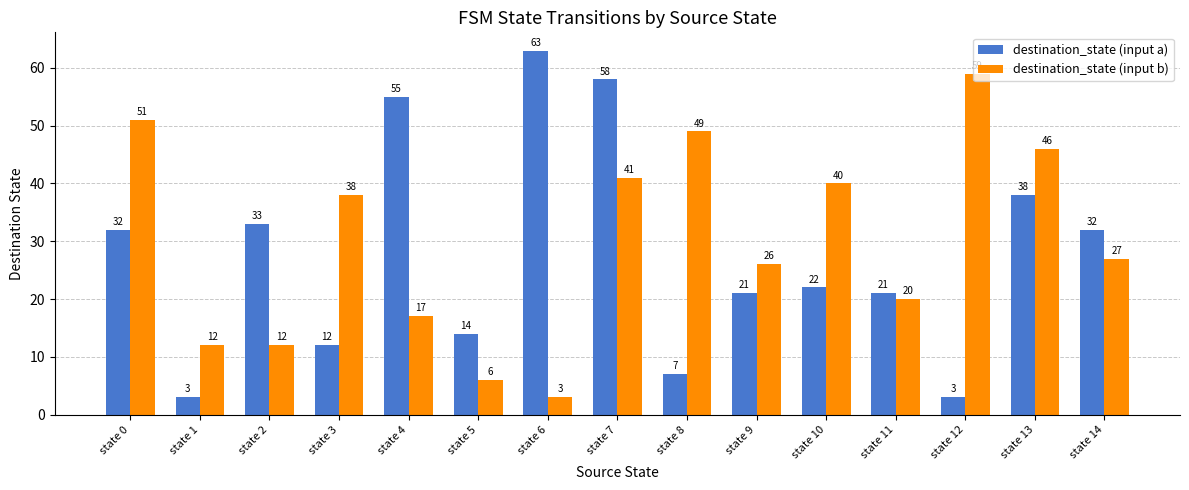

List the series in order of their overall mean, lowest first.

destination_state (input a), destination_state (input b)